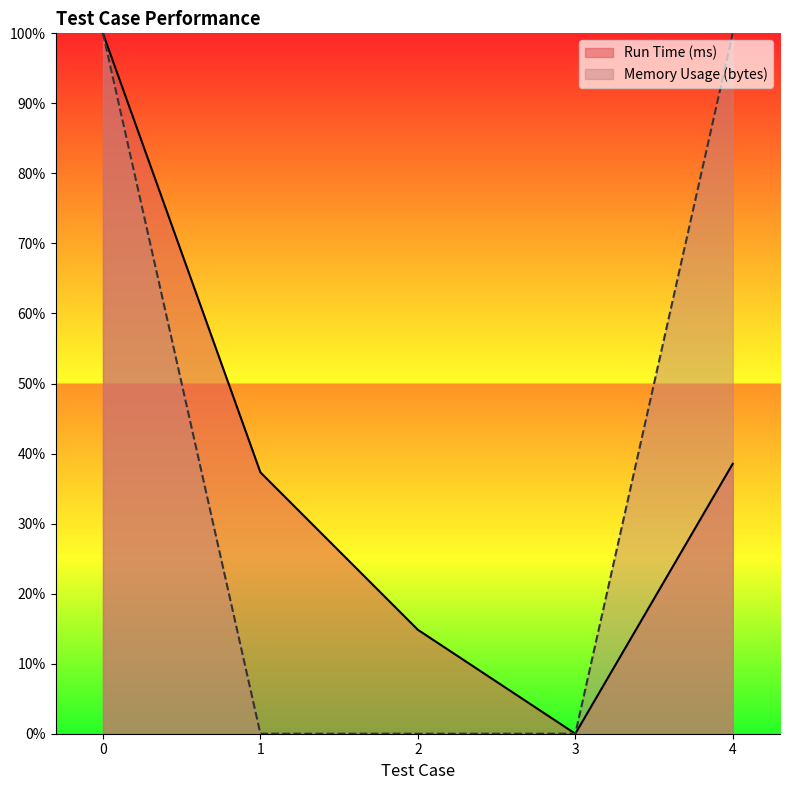

Is the value of Memory Usage (bytes) at 0 greater than the value of Run Time (ms) at 4?

Yes